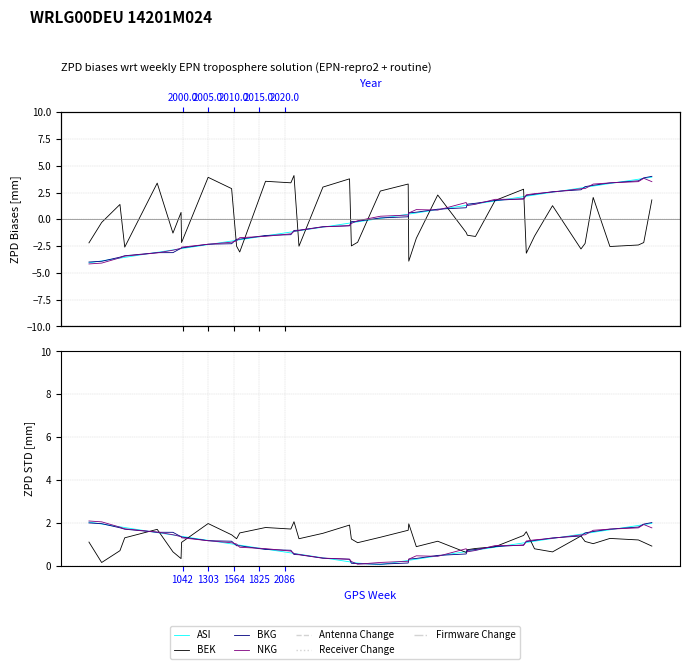

Is the value of NKG at 36 greater than the value of BKG at 30?

Yes